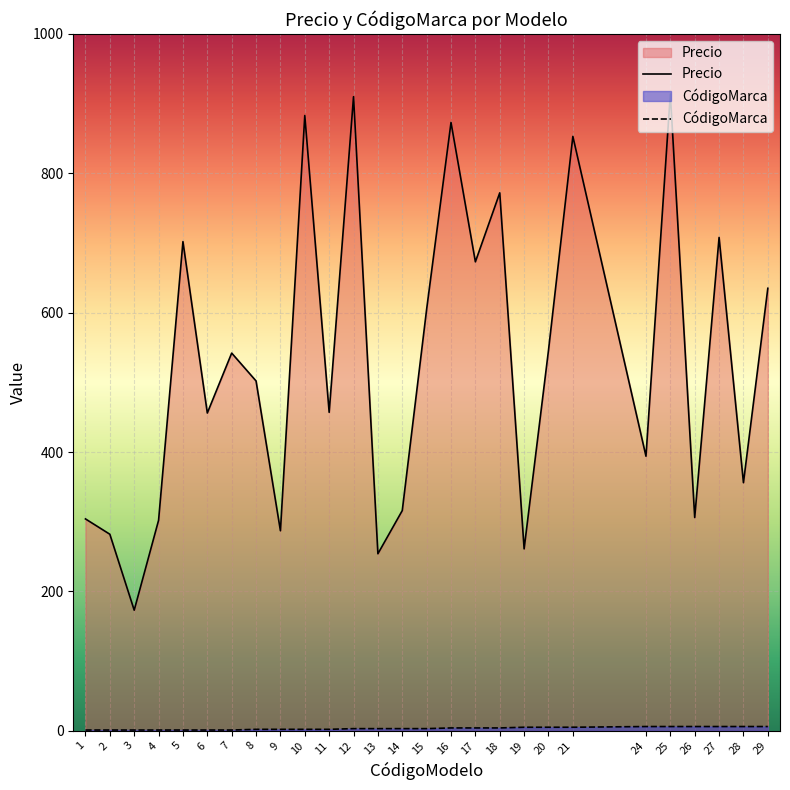

List the labels in order of Precio value, largest first.

25, 12, 10, 16, 21, 18, 27, 5, 17, 29, 15, 20, 7, 8, 11, 6, 24, 28, 14, 26, 1, 4, 9, 2, 19, 13, 3